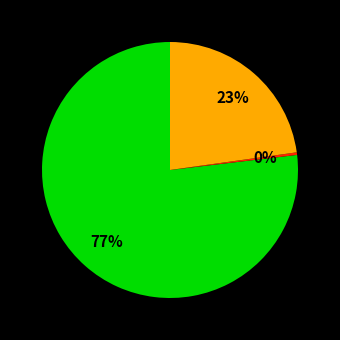

To the nearest percent, what is the difference between the largest and smallest slice percentages?

77%